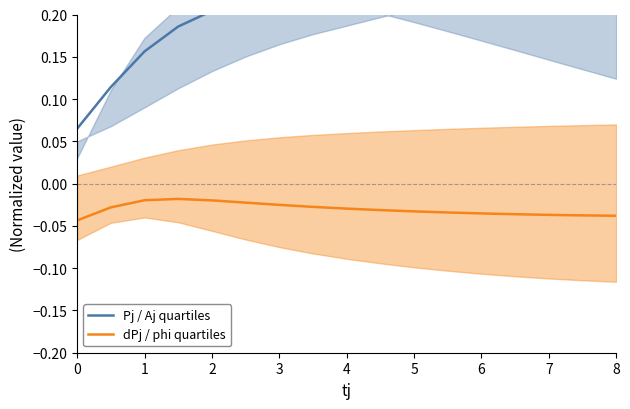

The value of dPj / phi quartiles at 5 is -0.1. True or false?

False